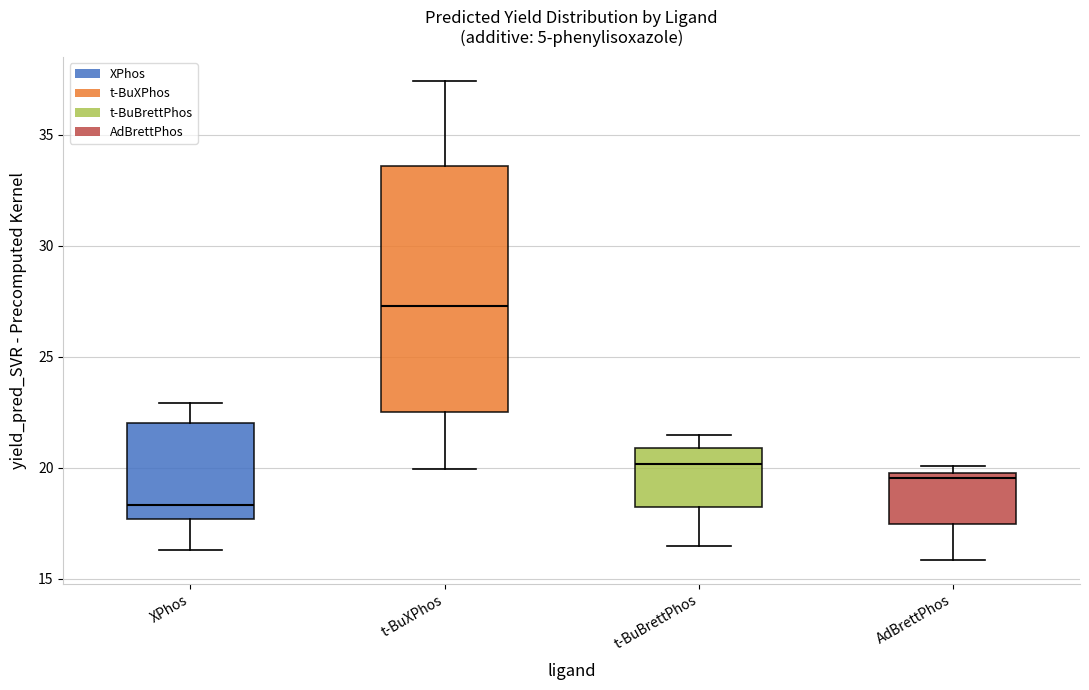

Reading left to right, transcribe this box plot: for each box, give where its median line is, the range the box spans, and where its two whiskers end, as read against the y-axis. The values are not printed on the chart, so give them approximately, as read against the axis.

XPhos: median 18.5, box 17.5 to 22.0, whiskers 16.5 to 23.0
t-BuXPhos: median 27.5, box 22.5 to 33.5, whiskers 20.0 to 37.5
t-BuBrettPhos: median 20.0, box 18.0 to 21.0, whiskers 16.5 to 21.5
AdBrettPhos: median 19.5, box 17.5 to 20.0, whiskers 16.0 to 20.0 (just above the box's upper edge)